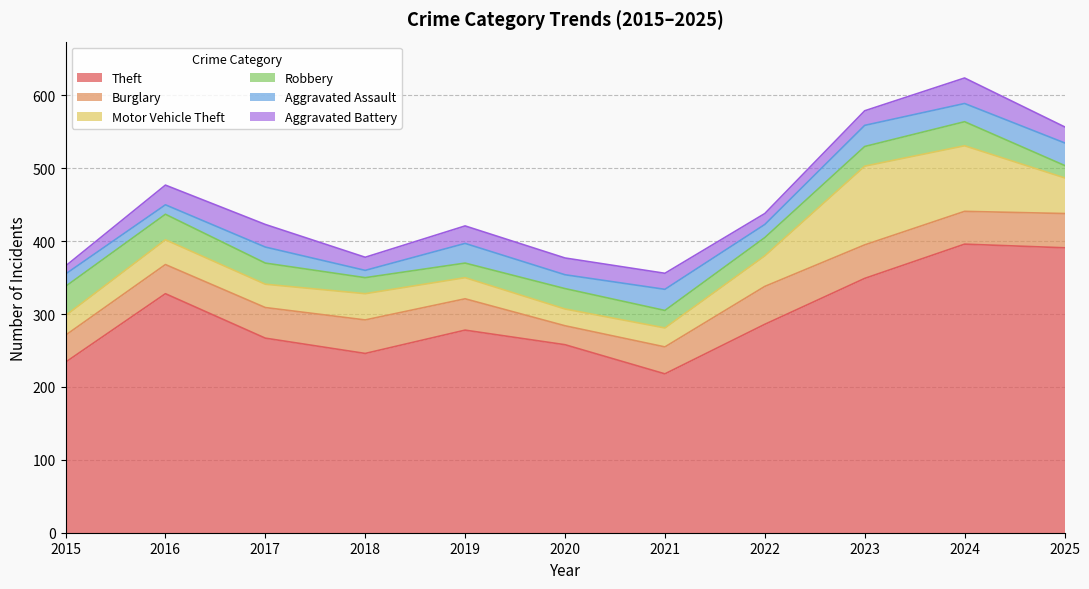

Is the value of Burglary at 2017 greater than the value of Robbery at 2022?

Yes